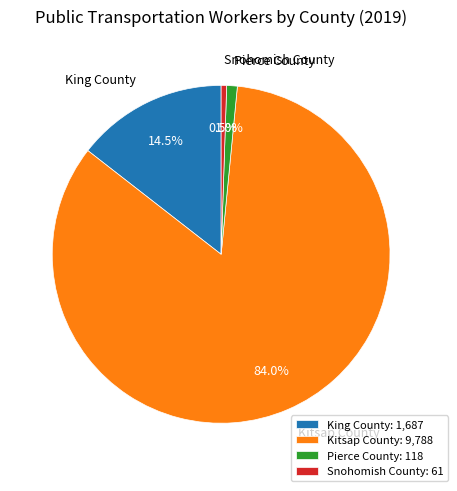

Approximately how many times larger is the value at Pierce County compared to King County?

0.1